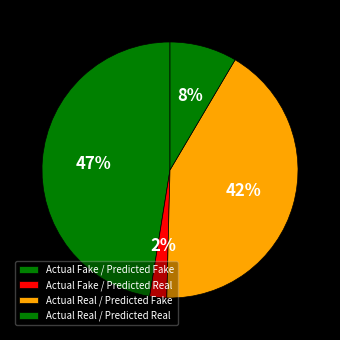

Is the sum of Actual Fake / Predicted Fake and Actual Real / Predicted Fake greater than half?

Yes